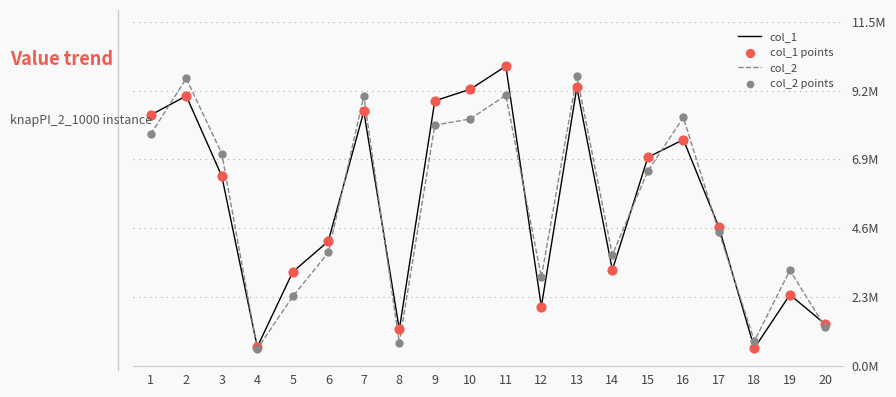

At how many categories does at least one series exceed 9809407?

1